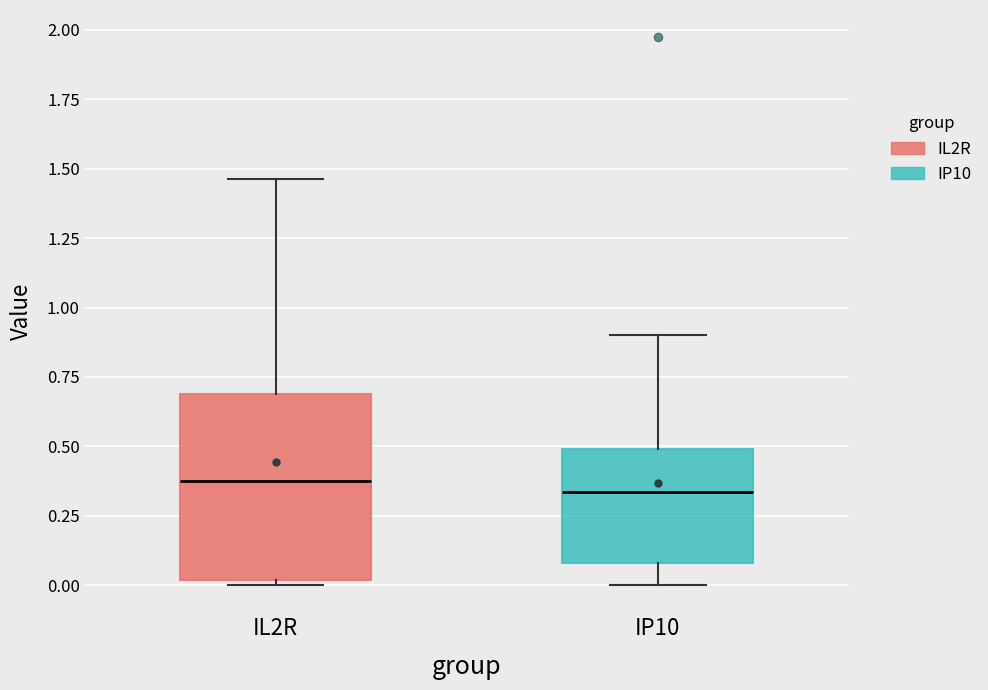

Which box is the tallest, from its lower edge to its upper edge?

IL2R